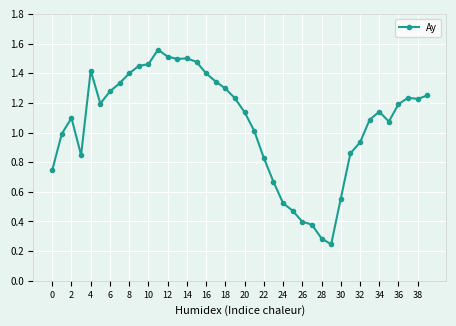

What is the sum of all values?

42.5